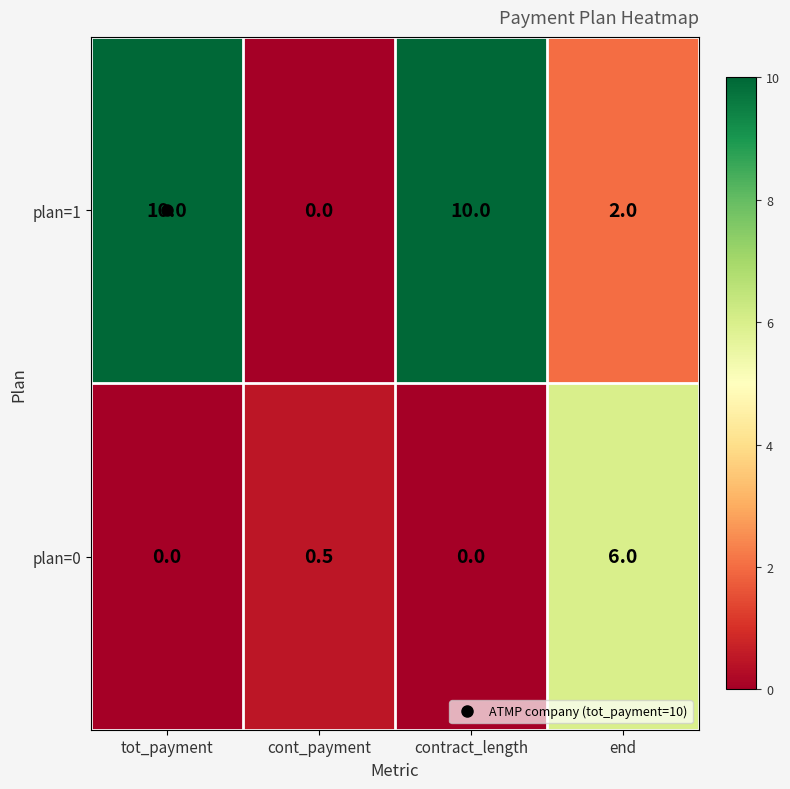

True or false: plan=0 has a value of 0.0 at contract_length.

True